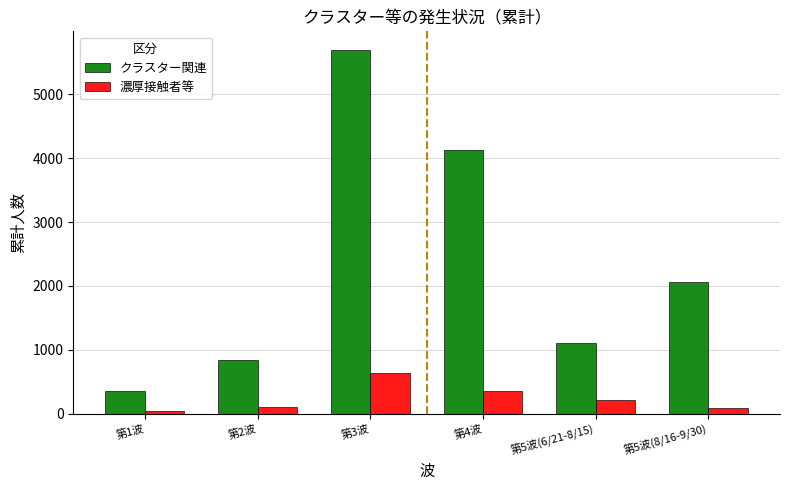

The クラスター関連 series shows 3960 at 第3波. True or false?

False